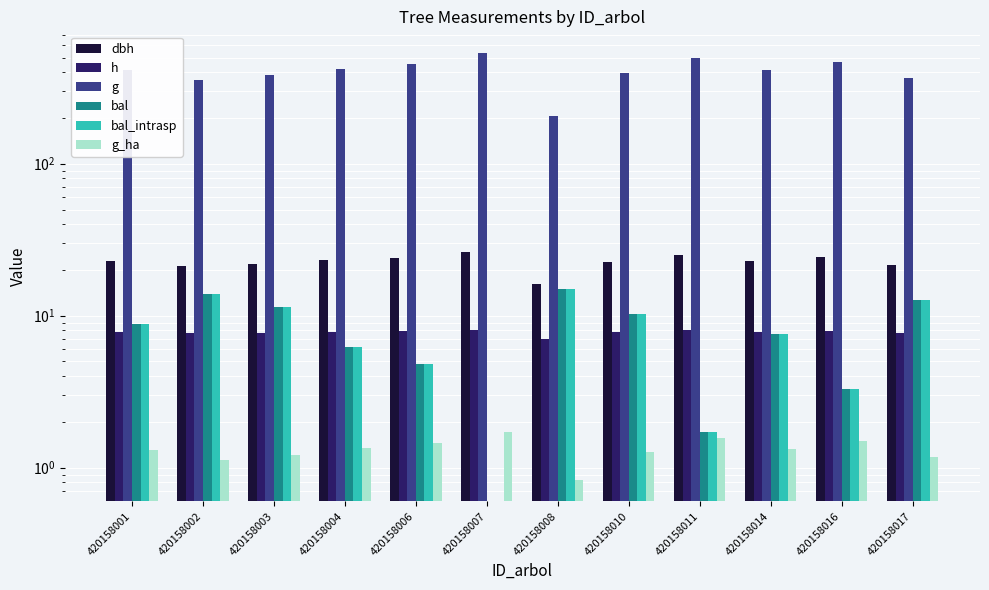

How many categories are shown in the chart?

12